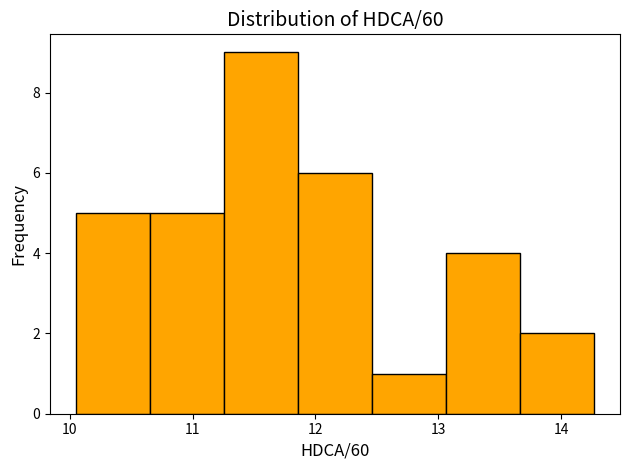

How tall is the bar that spans 11.9 to 12.5 on the x-axis? Neither the bar edges nor the heights are printed on the chart, so give them approximately, as read against the axes.

6